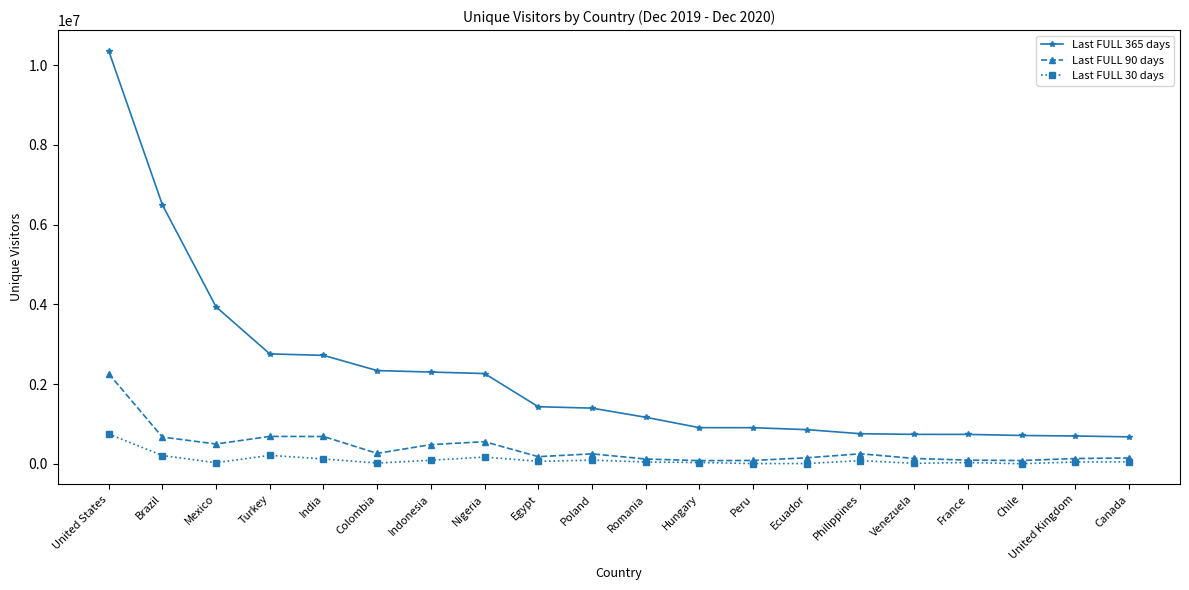

Rank the series by their maximum value, from lowest to highest.

Last FULL 30 days, Last FULL 90 days, Last FULL 365 days